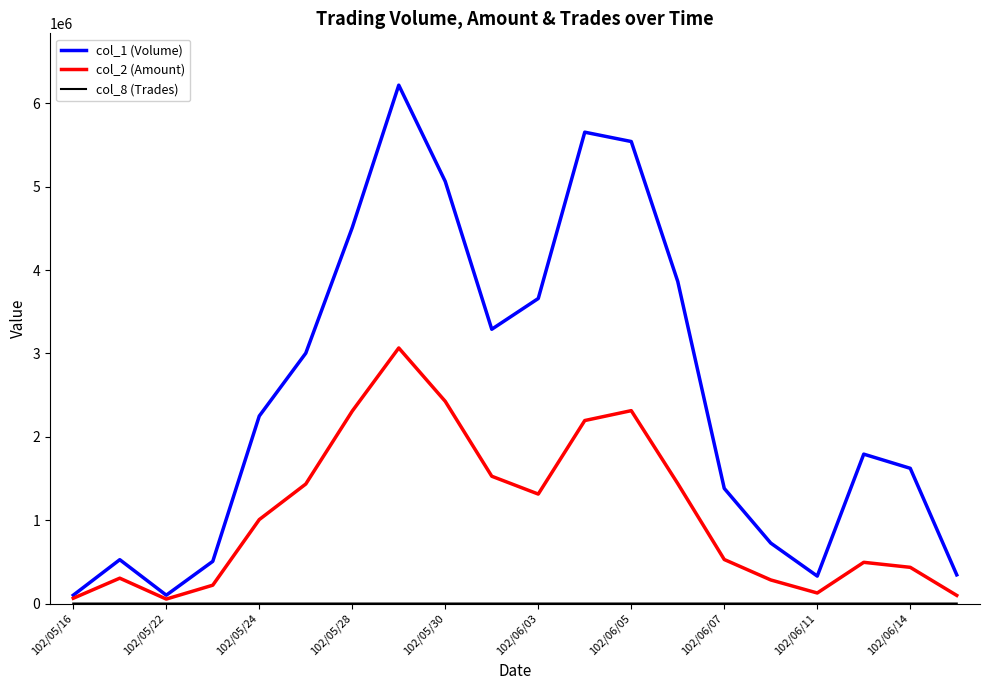

Which series has the largest total across all categories?

col_1 (Volume)